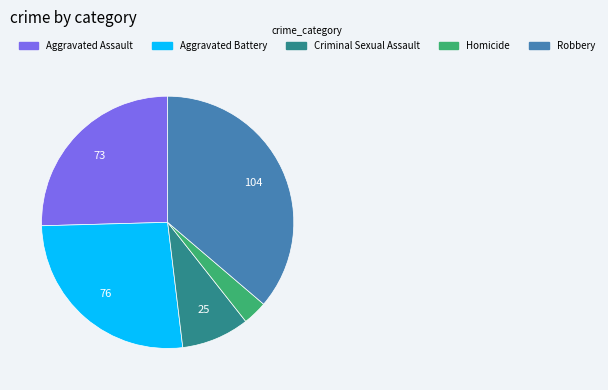

How many segments does this pie chart have?

5